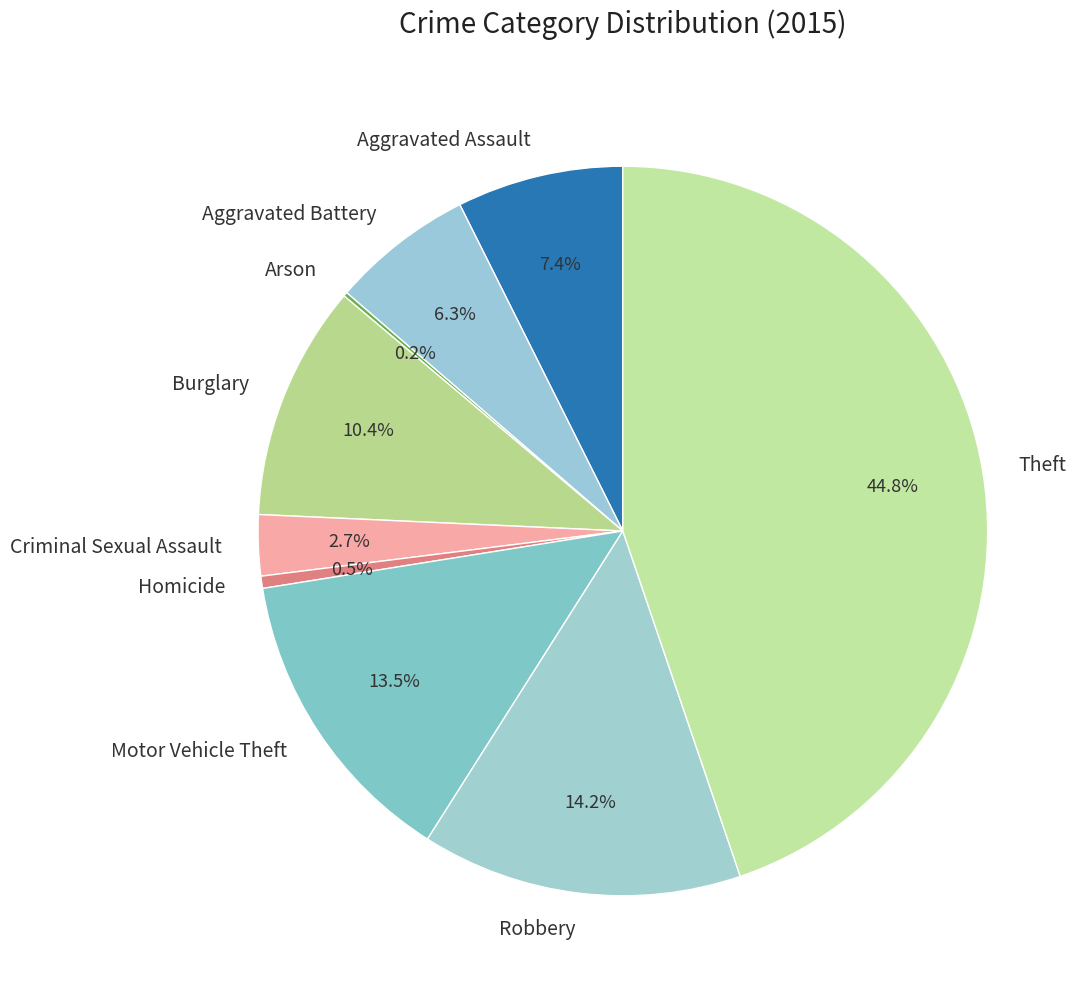

To the nearest percent, what is the difference between the largest and smallest slice percentages?

45%